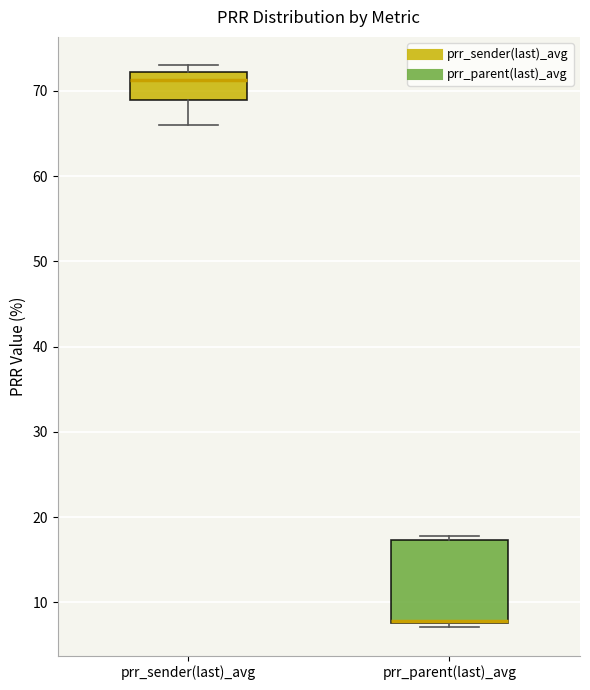

Where is the upper edge of the box for prr_parent(last)_avg on the y-axis? The values are not printed on the chart, so give them approximately, as read against the axis.

17